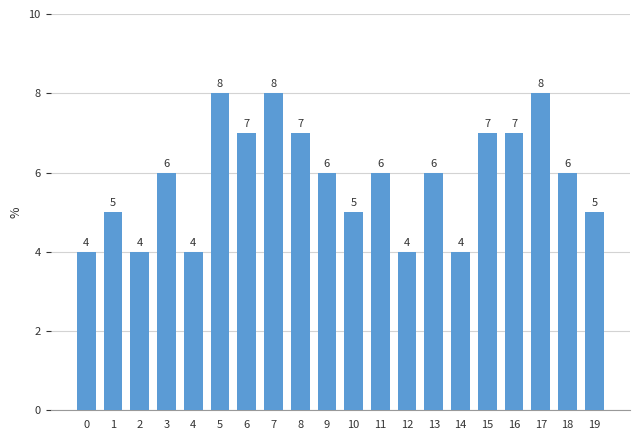

How many categories are shown in the chart?

20